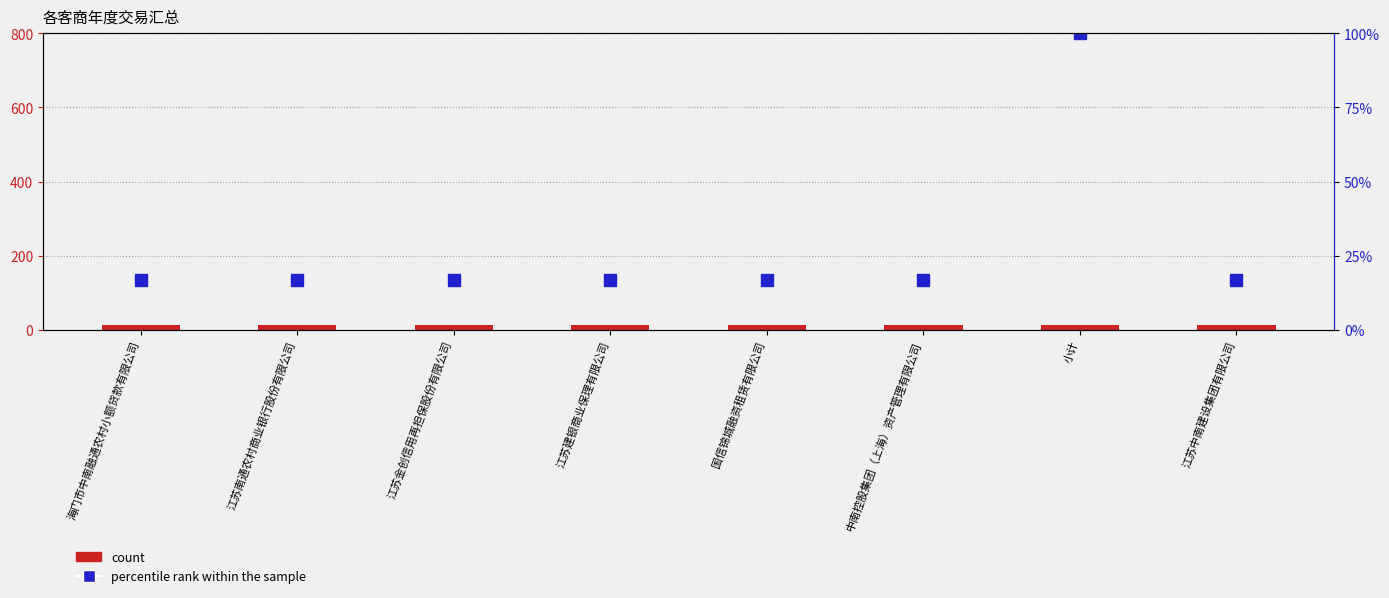

What is the minimum value shown in the chart?

12.0